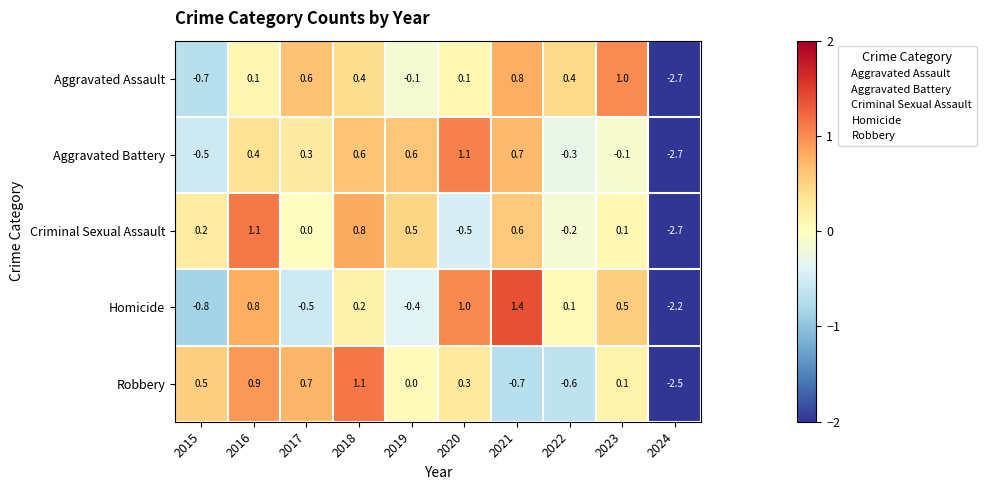

Where does the Robbery series first go above 0?

2015